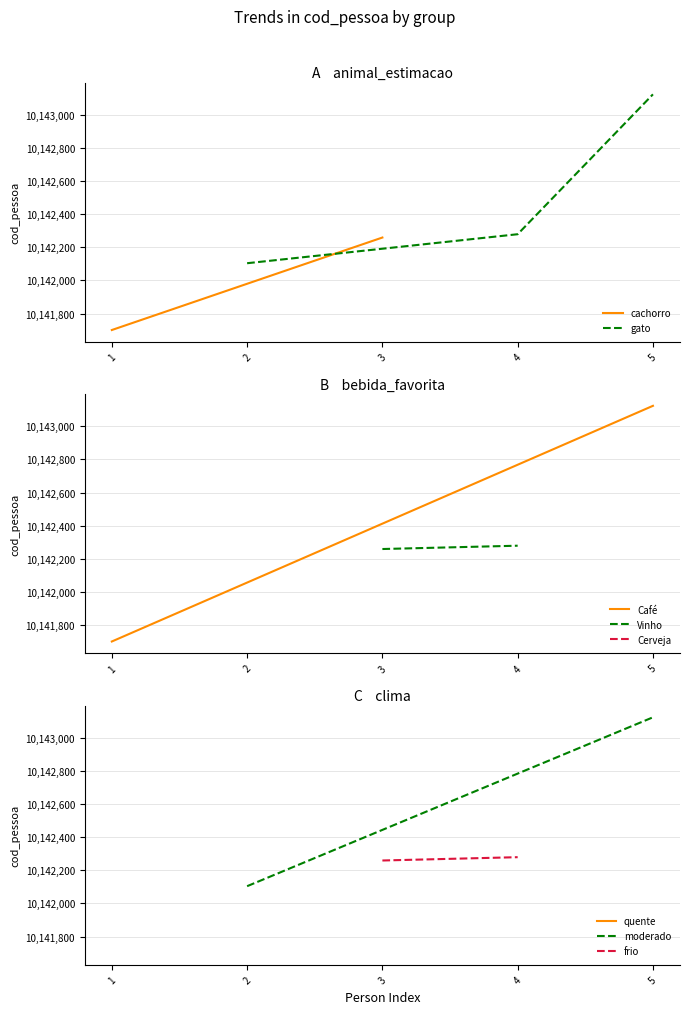

Rank the categories by gato value from lowest to highest.

2, 4, 5